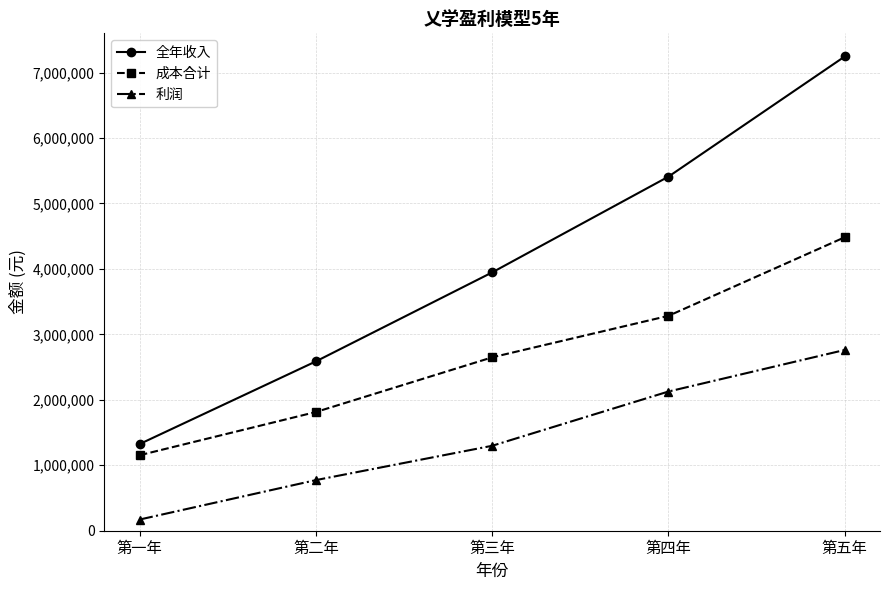

Does the chart have visible grid lines?

Yes